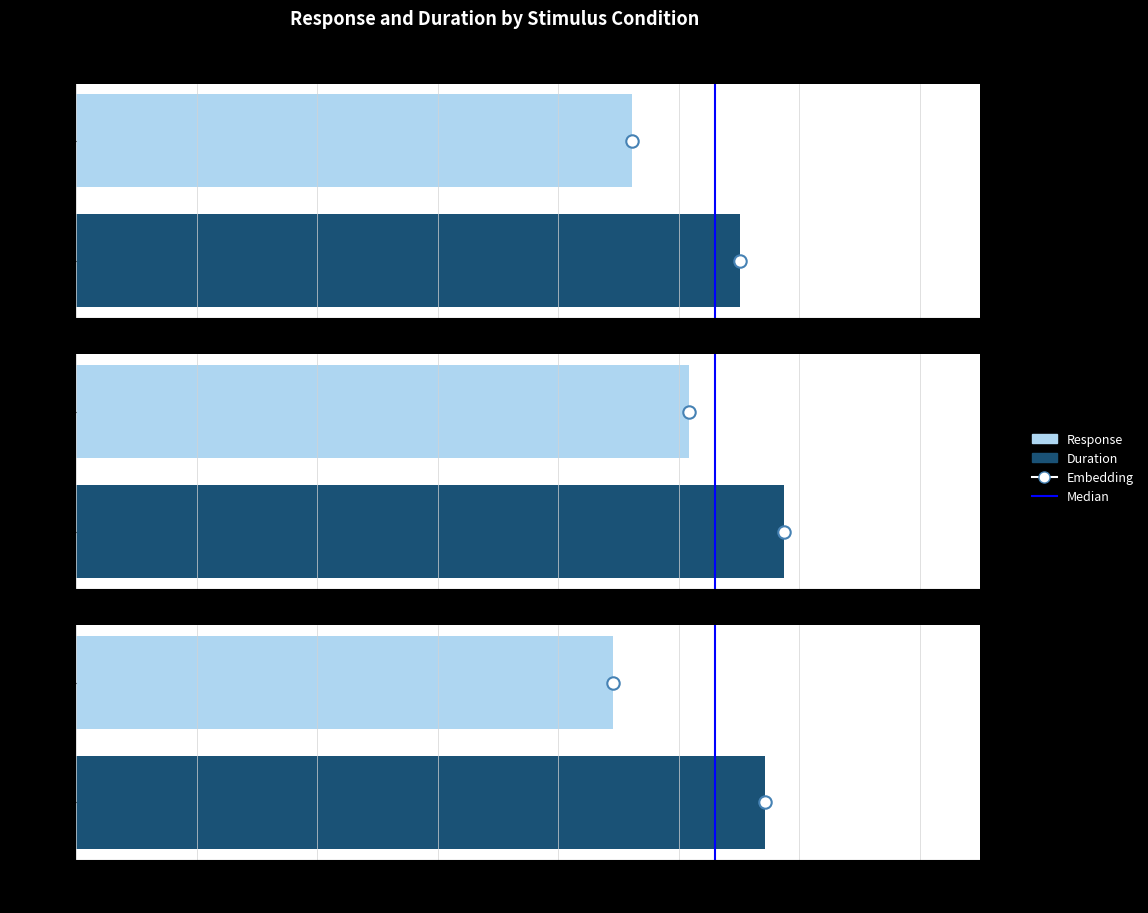

Between 0.0 and 0.2, which is larger?

0.2